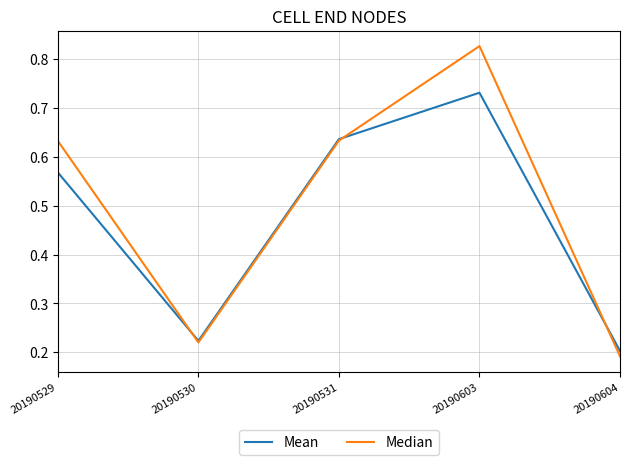

List the series in order of their peak value, lowest first.

Mean, Median